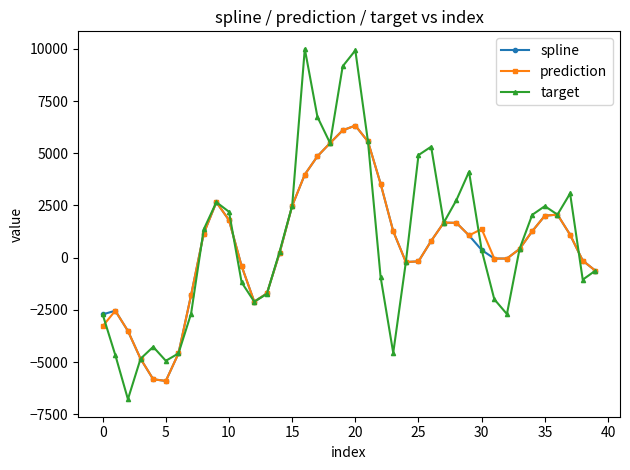

In spline, how many points are lower than both neighbors (excluding endpoints)?

4